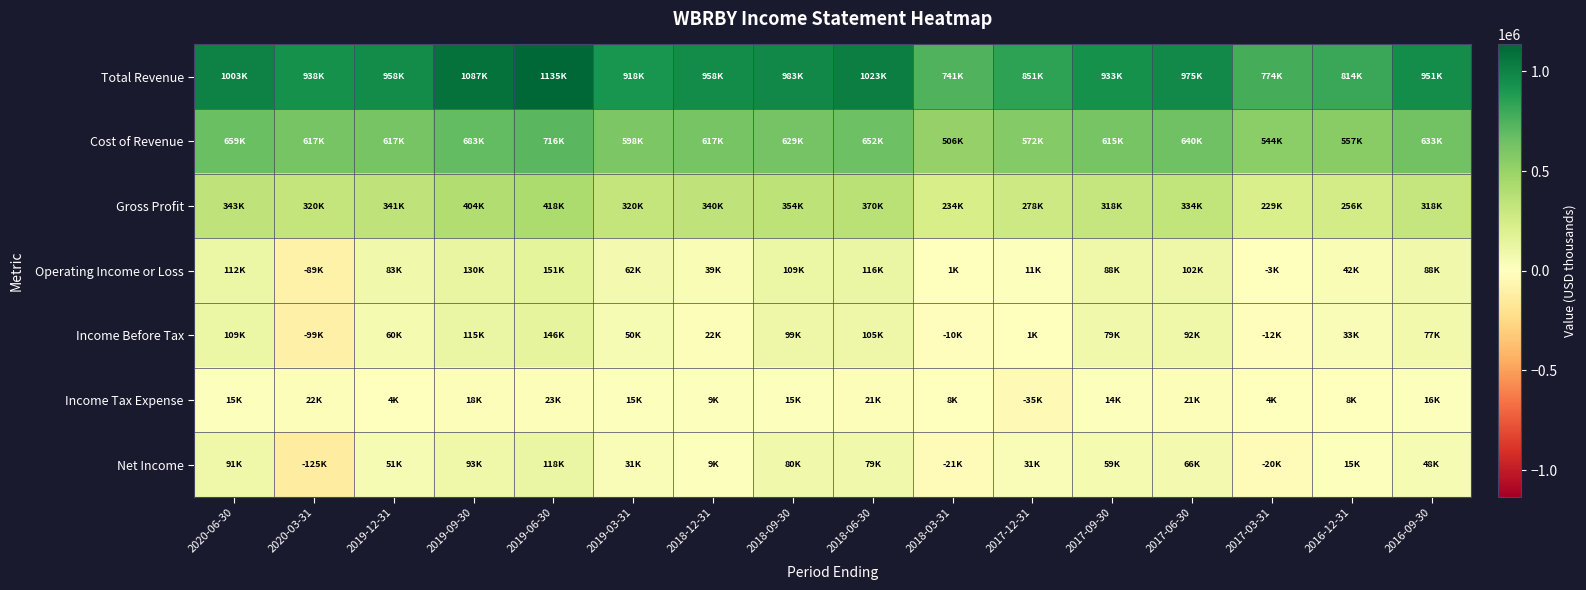

Between 2018-06-30 and 2016-09-30, which series saw the biggest shift?

Total Revenue